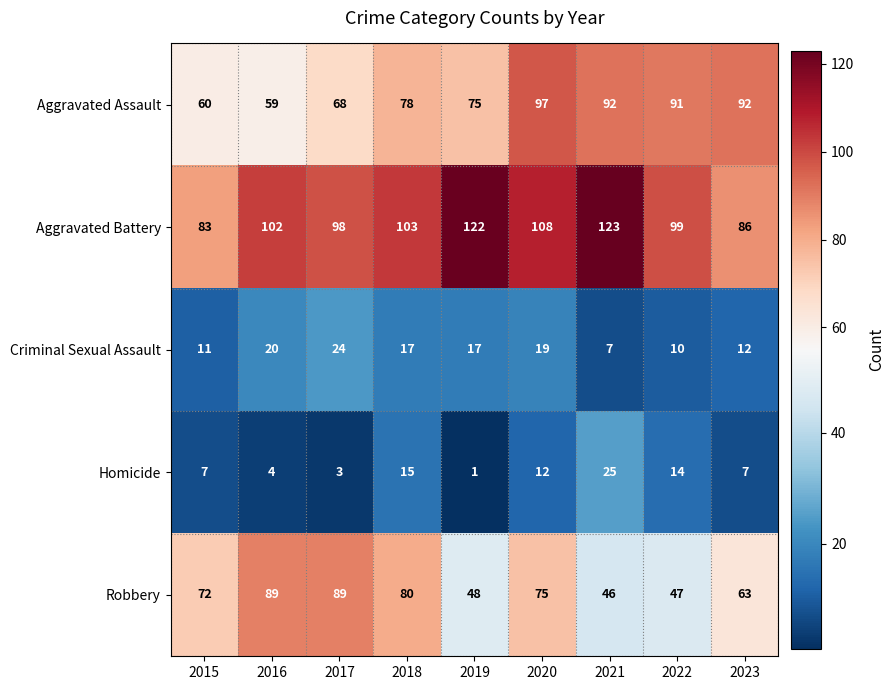

How many categories are shown in the chart?

9